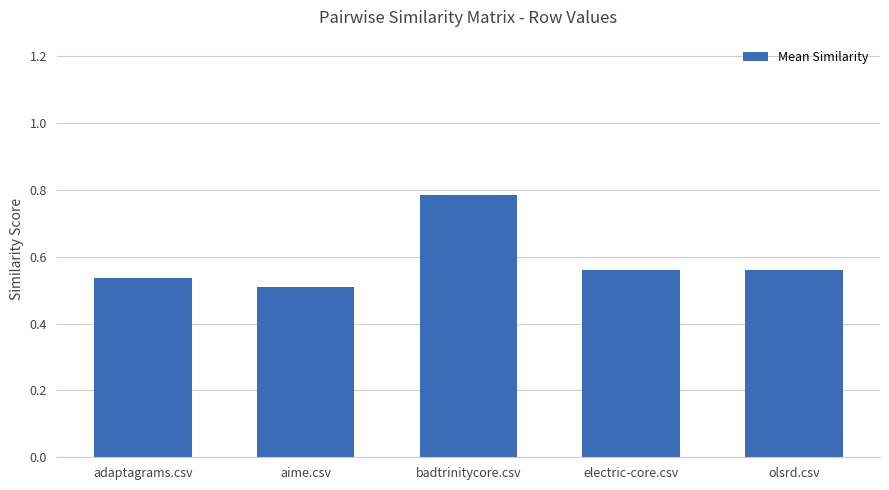

Which has a higher value, badtrinitycore.csv or olsrd.csv?

badtrinitycore.csv